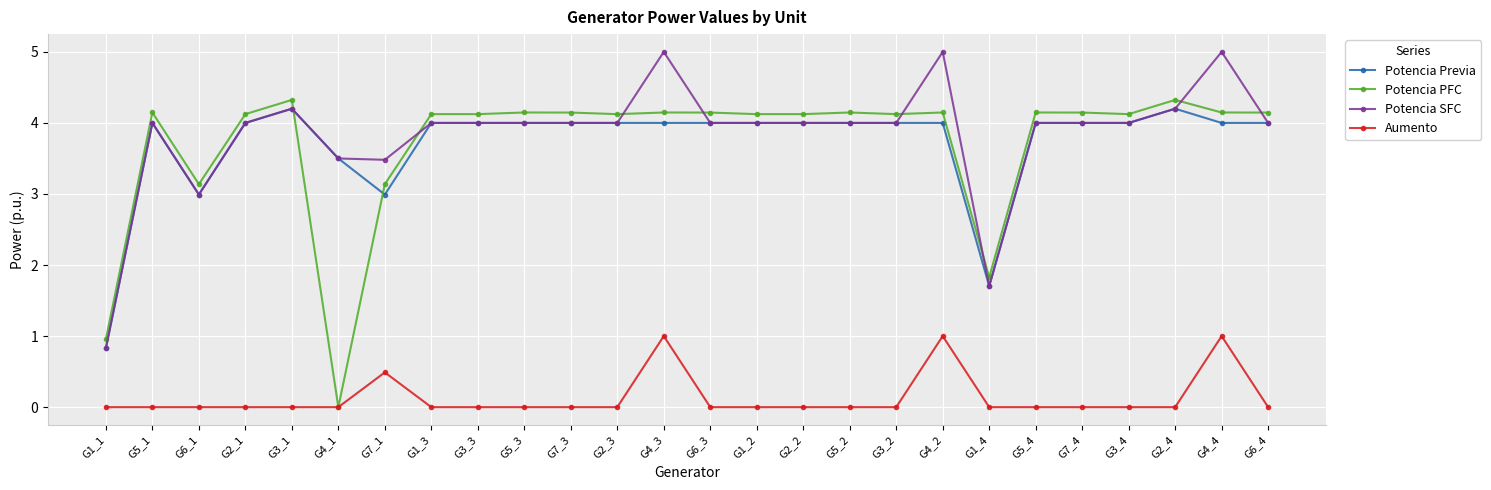

Rank the series by their maximum value, from lowest to highest.

Aumento, Potencia Previa, Potencia PFC, Potencia SFC